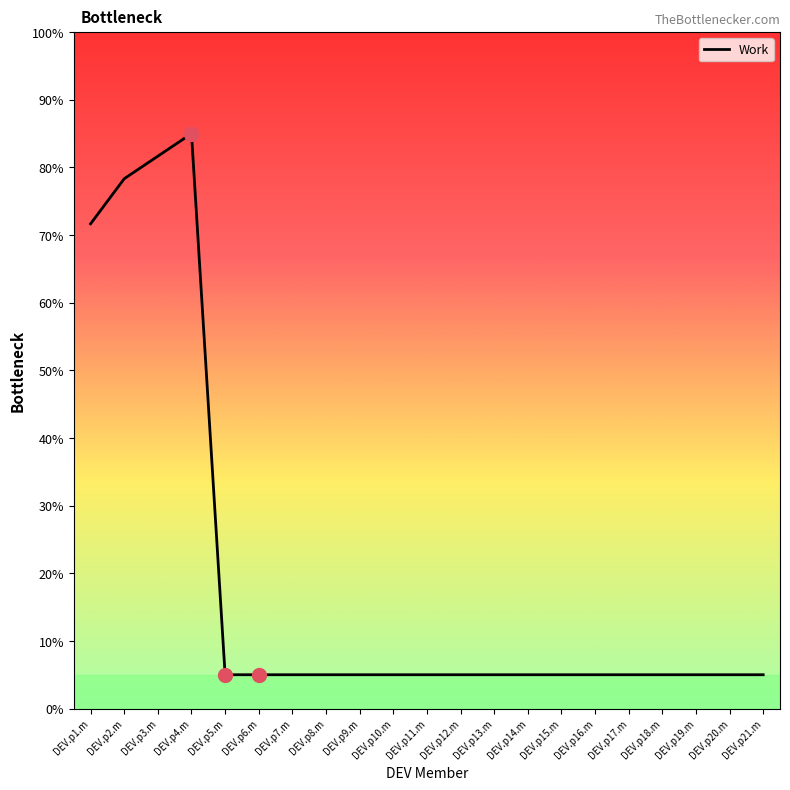

What is the sum of all values?

401.7